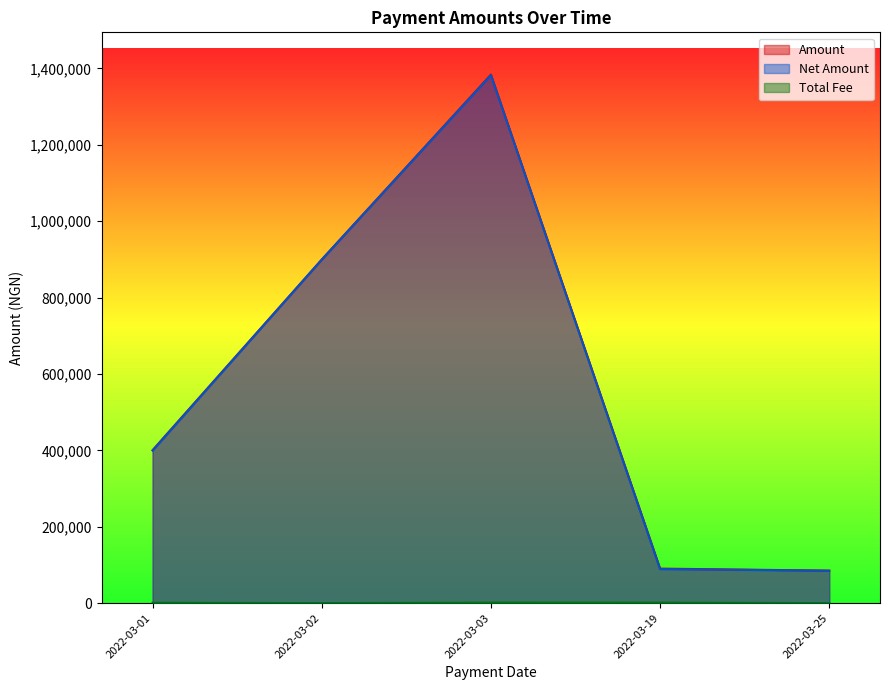

Which series has the widest spread of values?

Amount